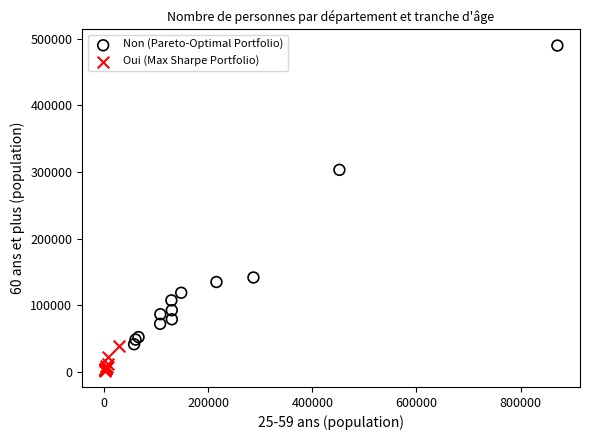

Which series contains the highest Y value?

Non (Pareto-Optimal Portfolio)